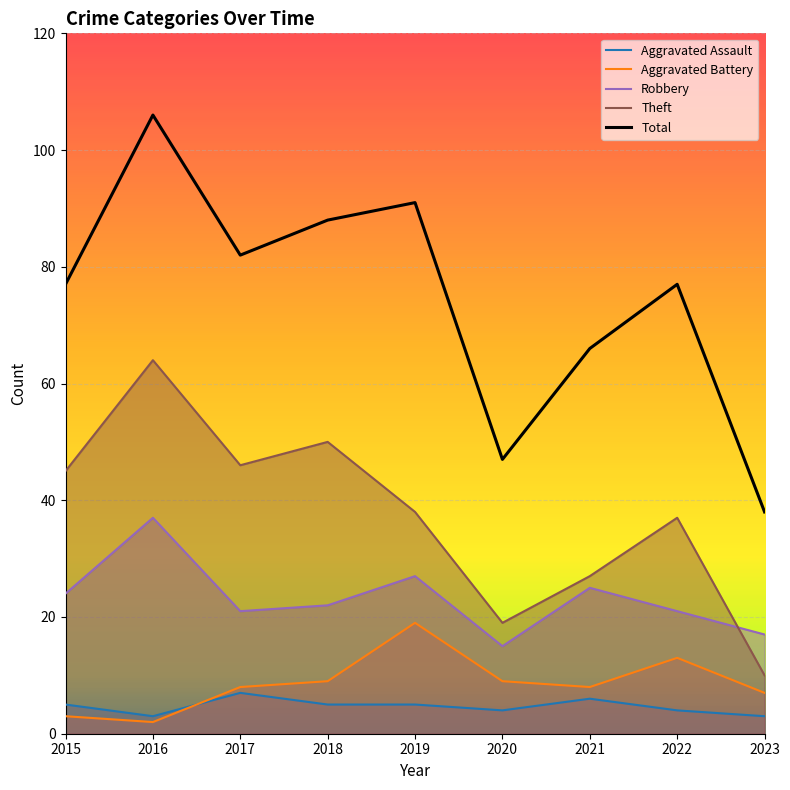

True or false: Aggravated Assault and Robbery cross at least once.

False